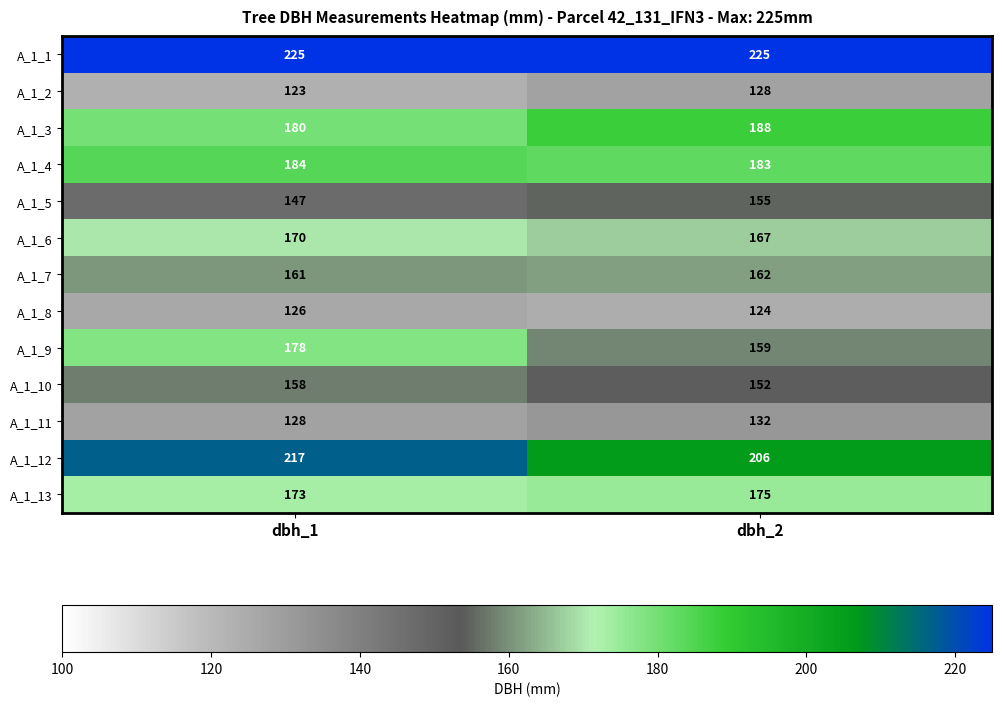

What is the maximum value shown in the chart?

225